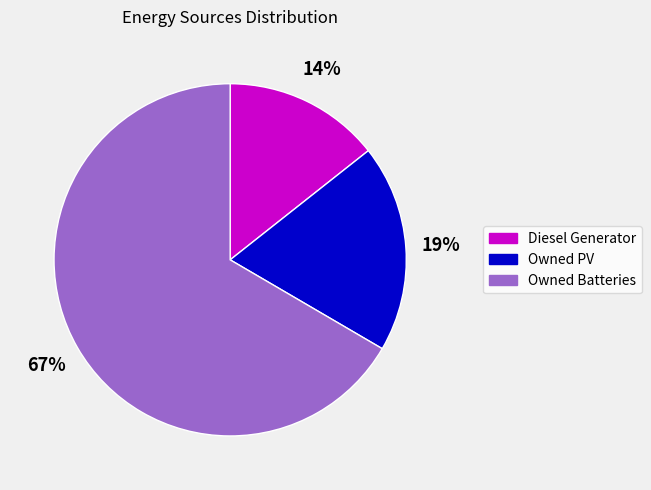

What is the largest slice in the pie chart?

Owned Batteries